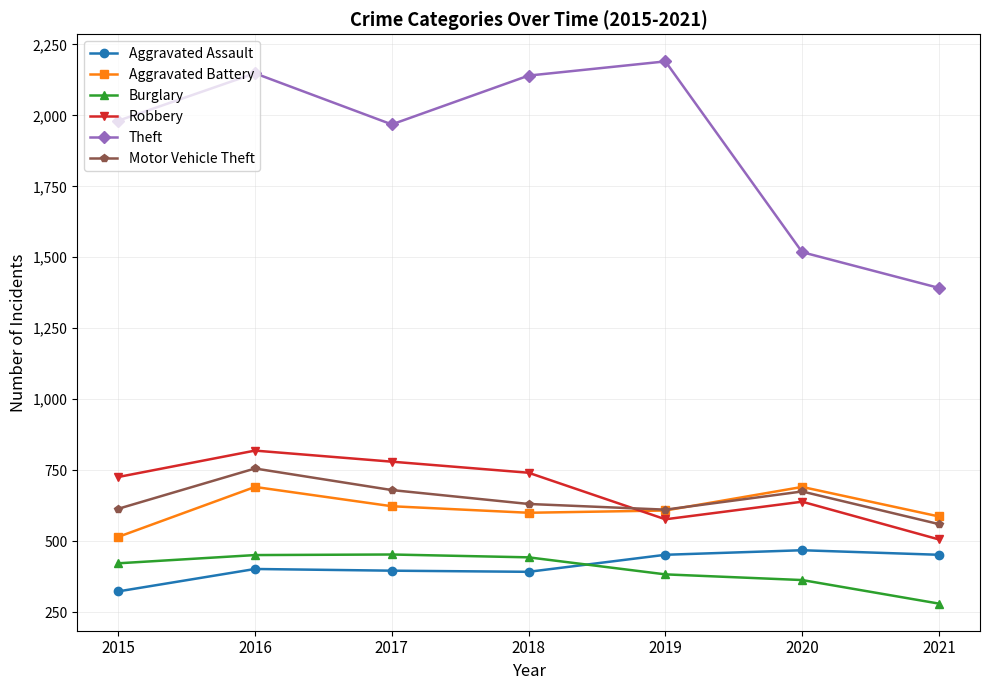

The value of Aggravated Battery at 2016 is 691. True or false?

True